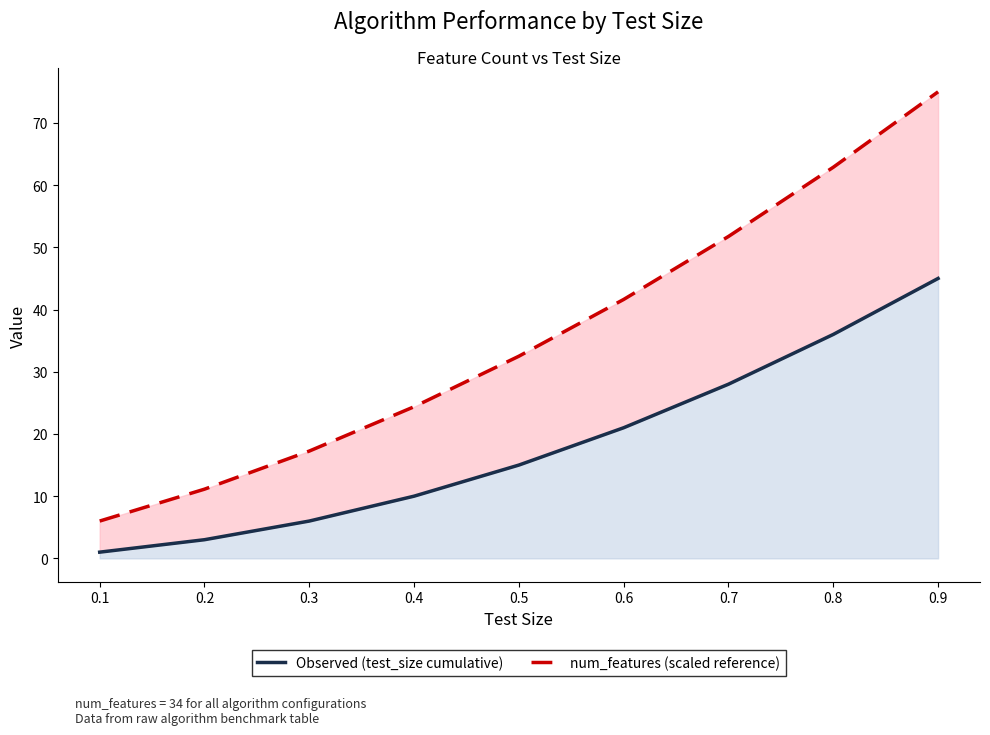

Which has a higher value, 0.6 or 0.5?

0.6